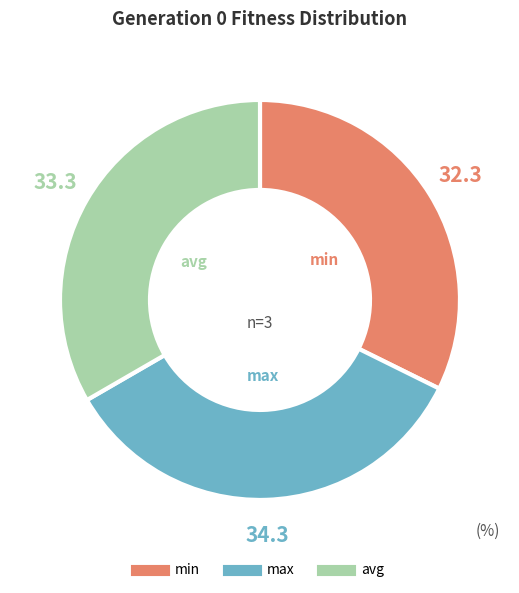

Which has a higher value, max or min?

max